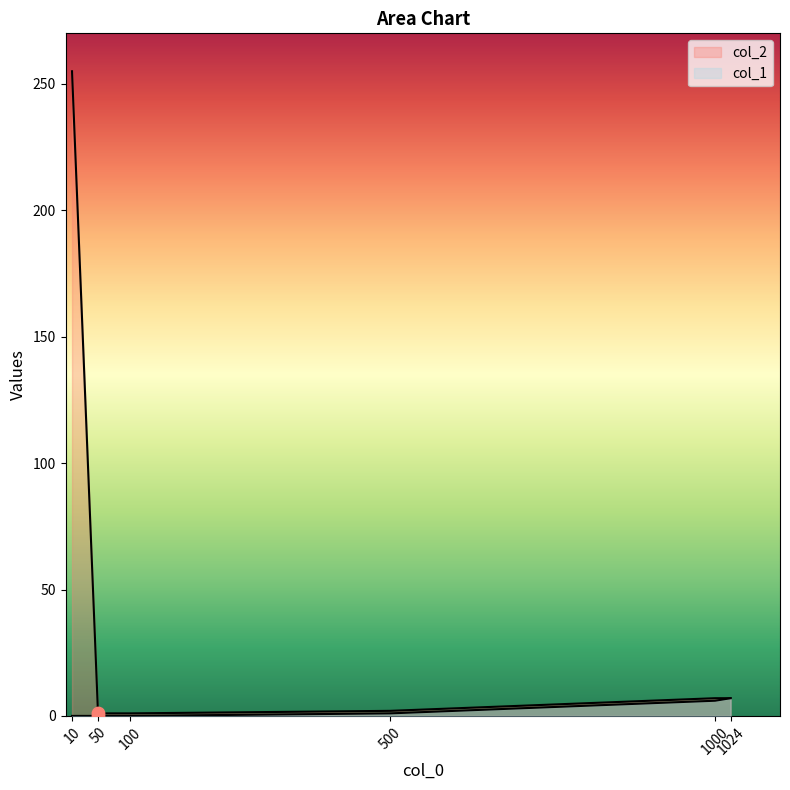

What are all the series names shown in the legend?

col_1, col_2